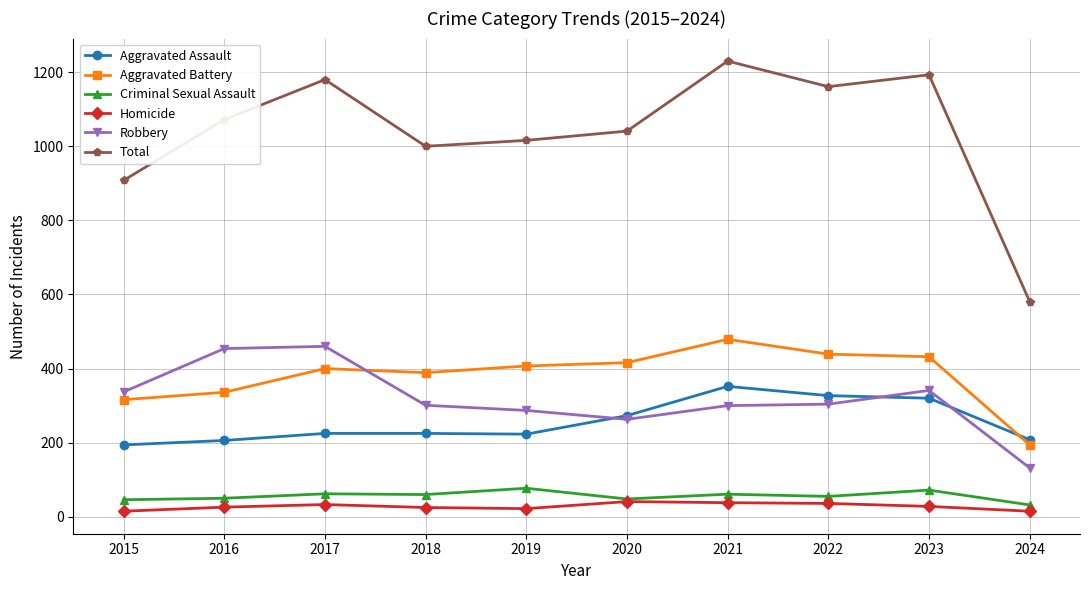

At which label is Aggravated Assault closest to 273?

2020